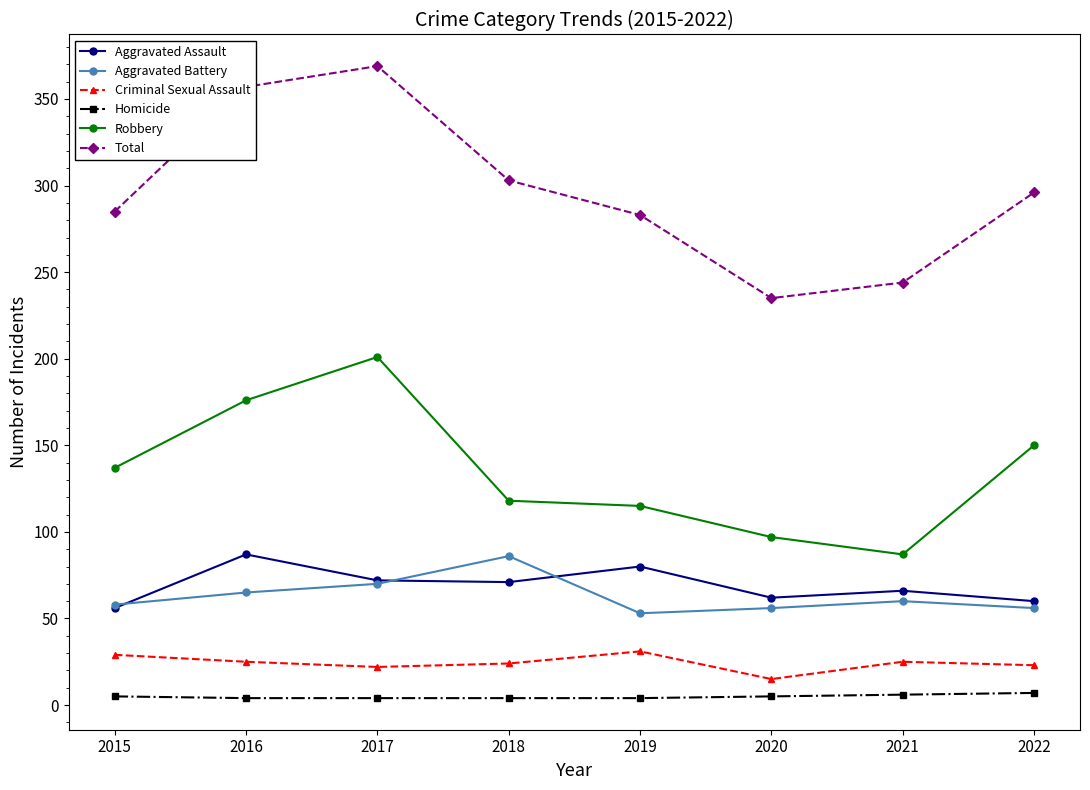

What is the lowest value of the Total series?

235